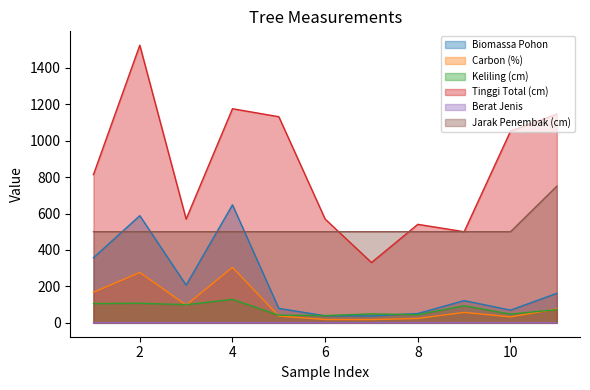

What is the difference between the highest and lowest values at 11?

1144.8